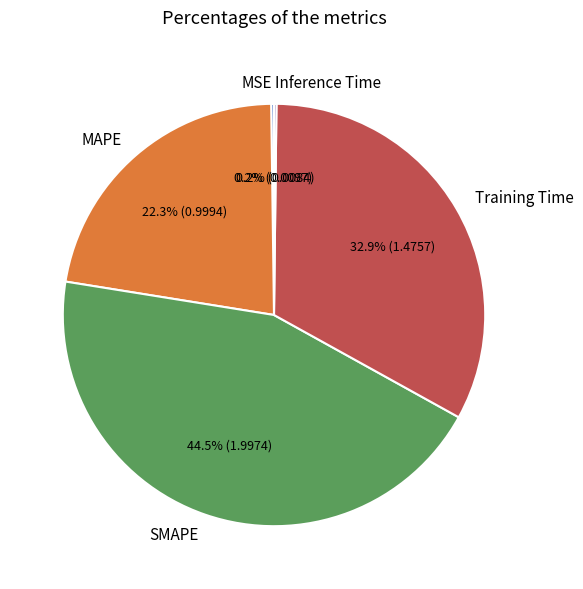

Which has a higher value, SMAPE or MAPE?

SMAPE